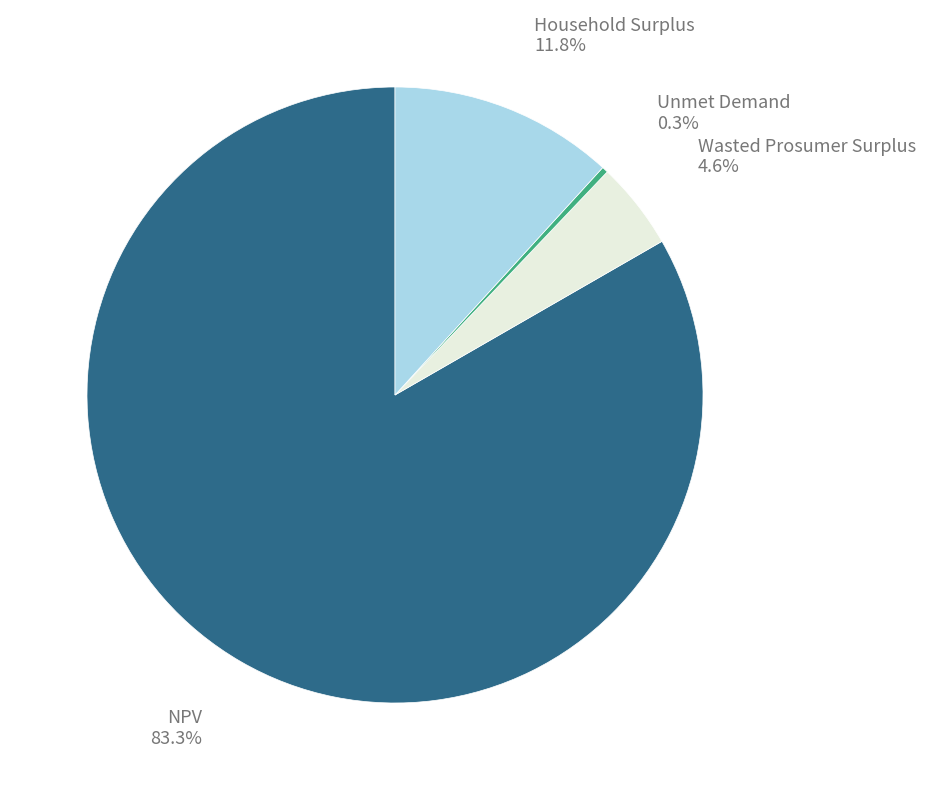

To the nearest percent, what is the difference between the NPV and Wasted Prosumer Surplus slice percentages?

79%